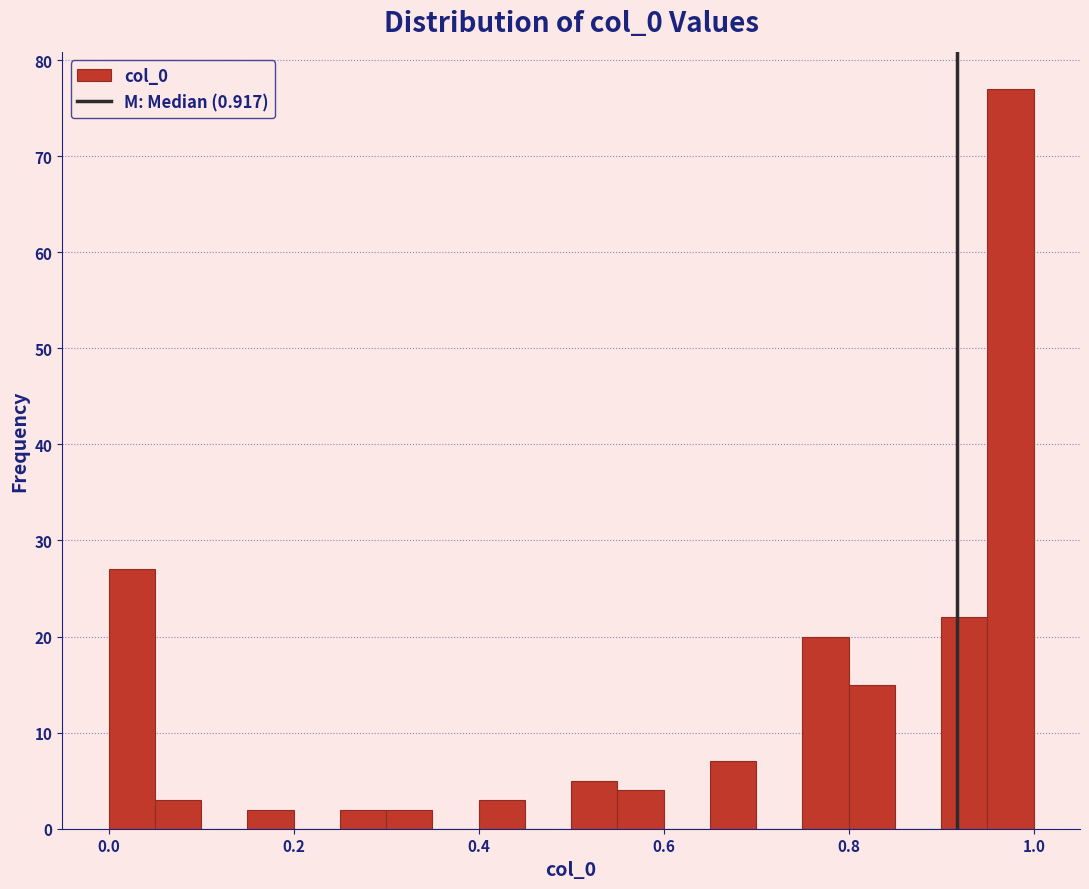

Read against the x-axis, roughly where is the centre of the tallest bar?

0.98